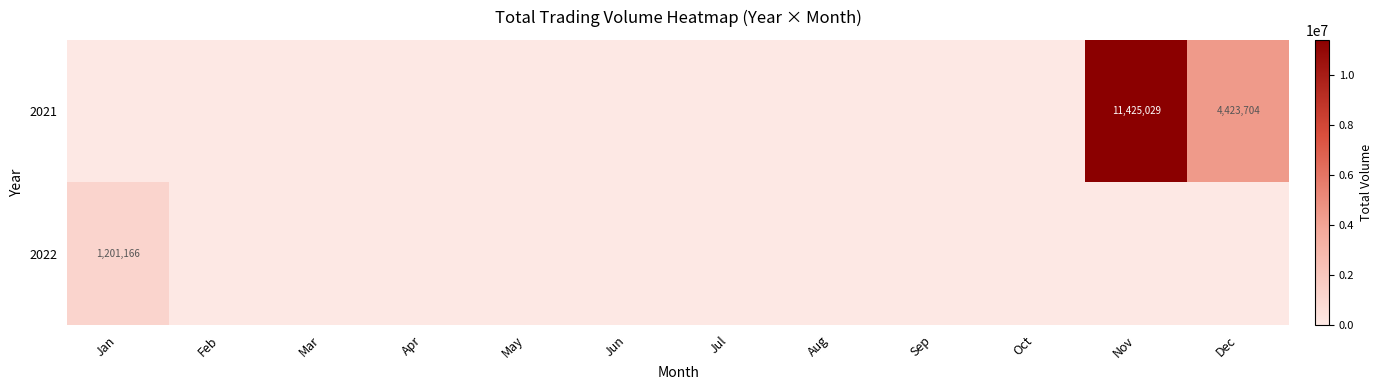

The 2021 series shows 19268399 at Nov. True or false?

False